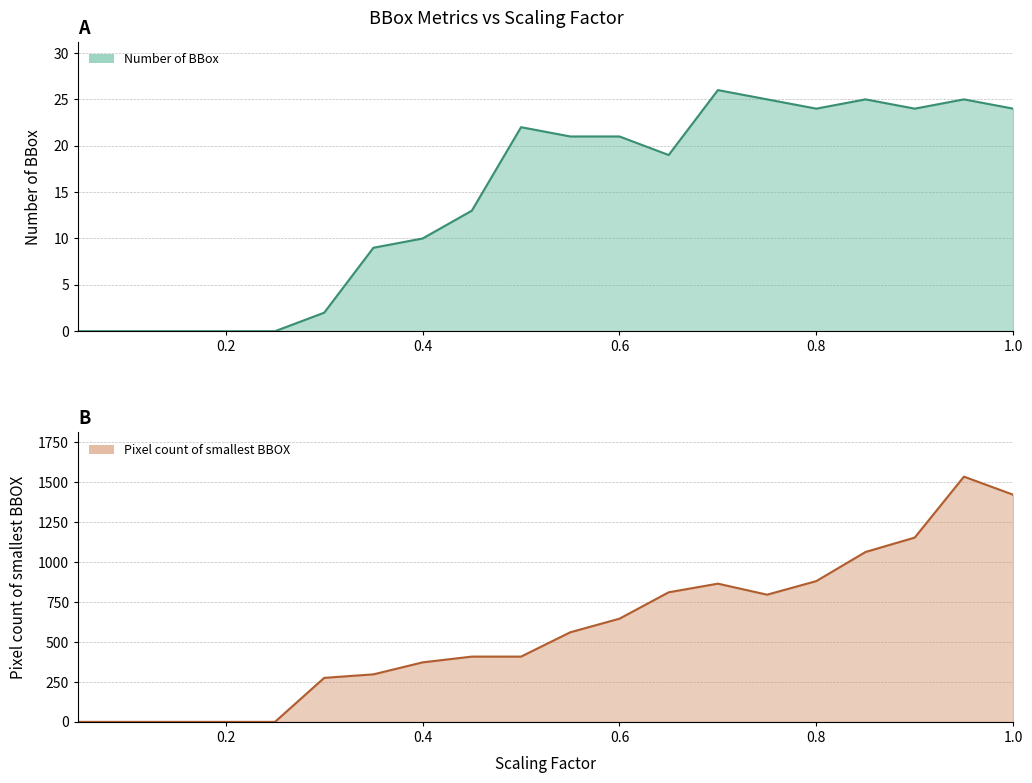

What is the difference between the highest and lowest values at 0.35?

288